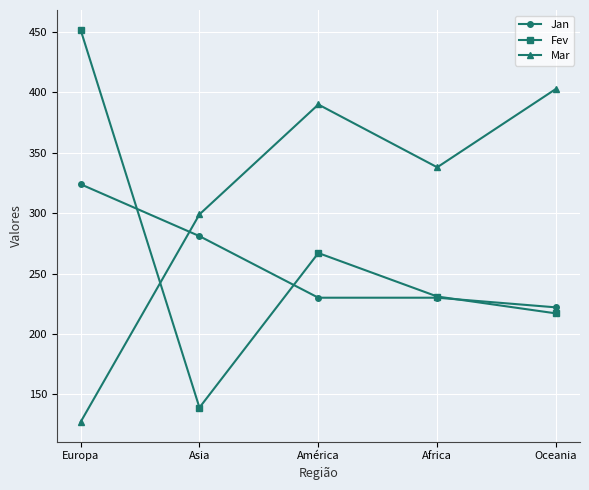

Reading left to right, transcribe all the data shown in this chart.

Jan: 324	281	230	230	222
Fev: 452	139	267	231	217
Mar: 127	299	390	338	403